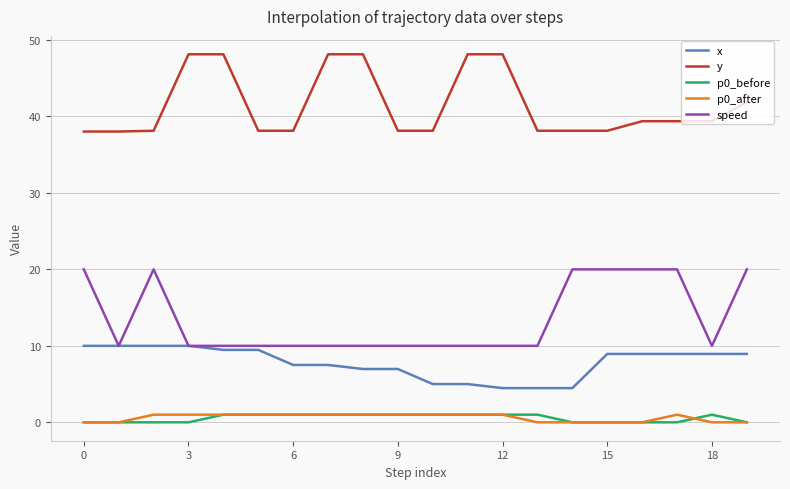

Which series has the largest total across all categories?

y